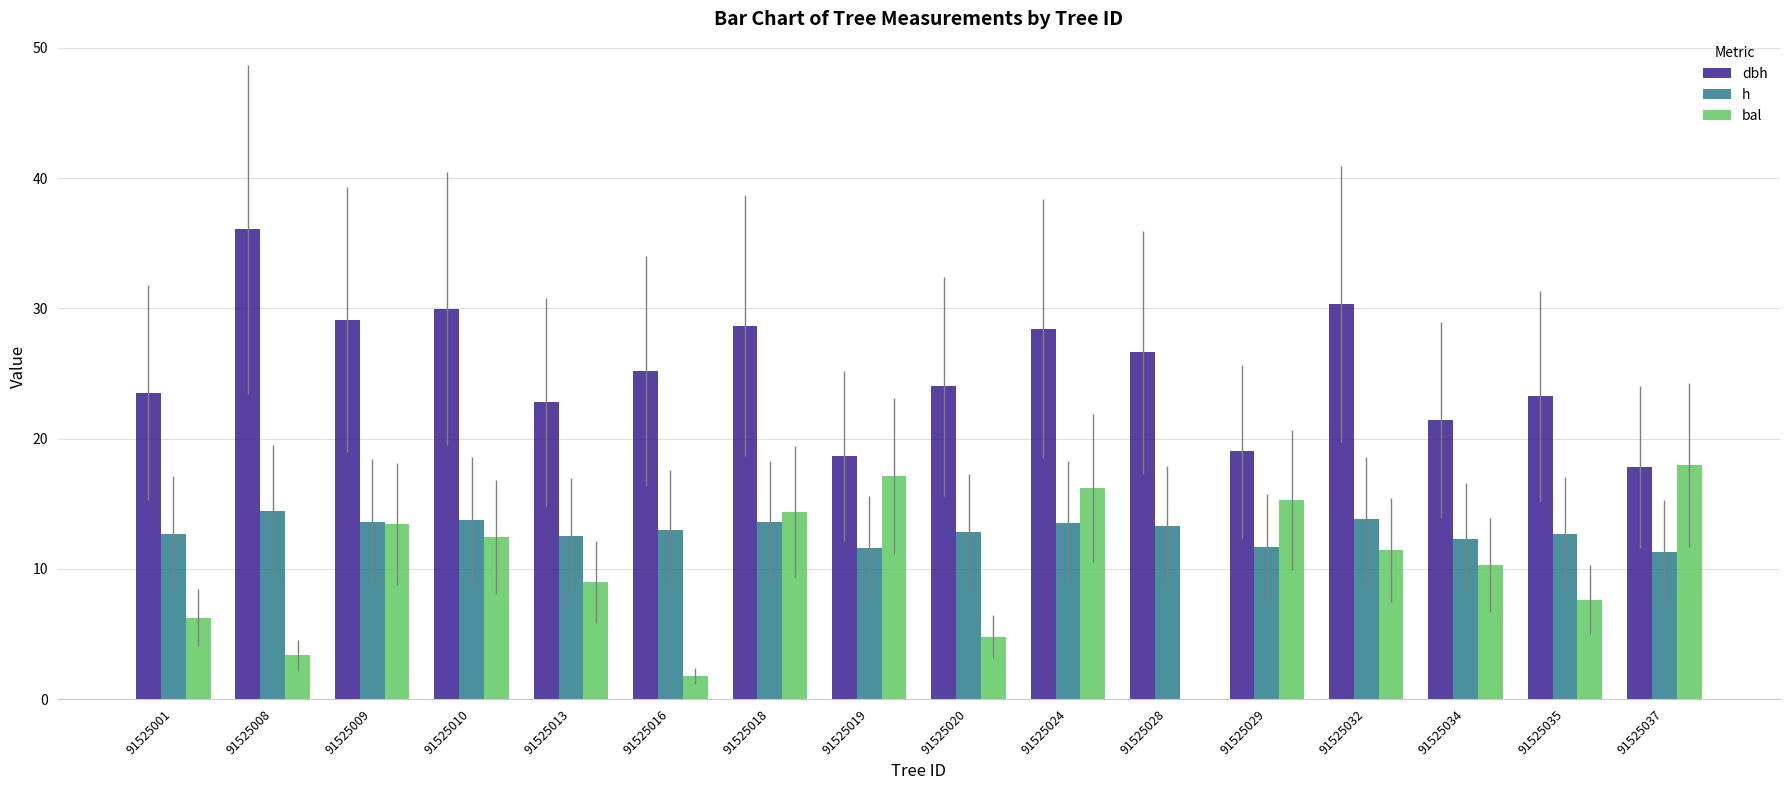

How many data points in dbh are above 25?

8